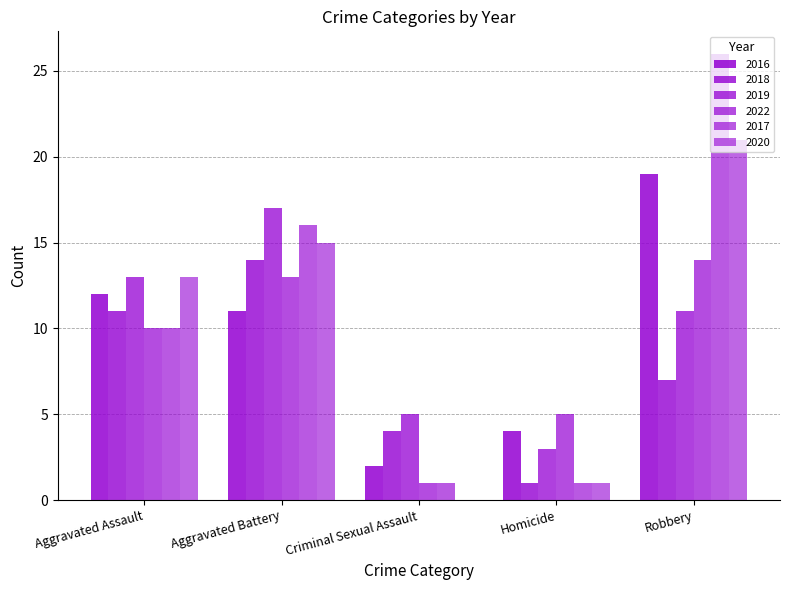

How many values in 2020 are above zero?

4